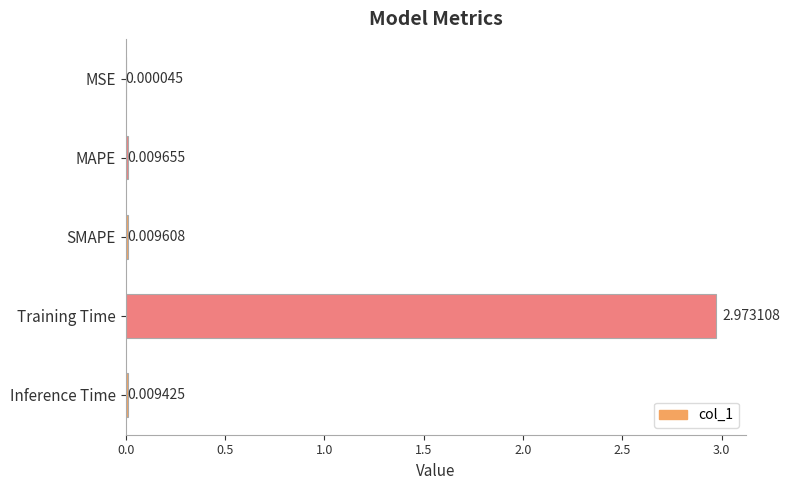

Between Training Time and Inference Time, which is larger?

Training Time